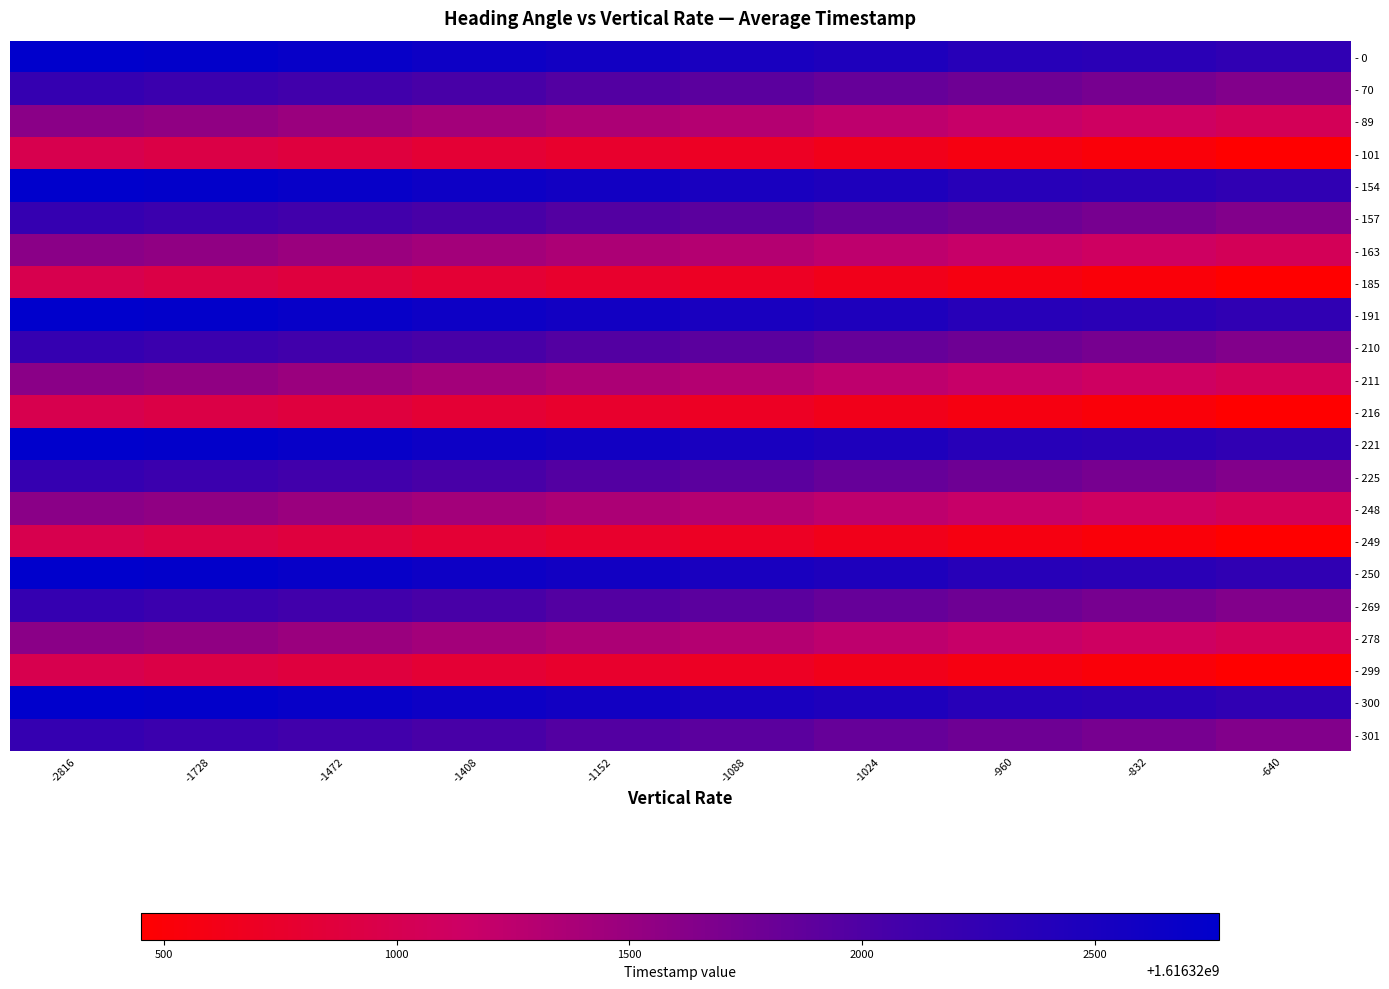

Rank the series at -832 from highest to lowest value.

- 0, - 154, - 191, - 221, - 250, - 300, - 70, - 157, - 210, - 225, - 269, - 301, - 89, - 163, - 211, - 248, - 278, - 101, - 185, - 216, - 249, - 299